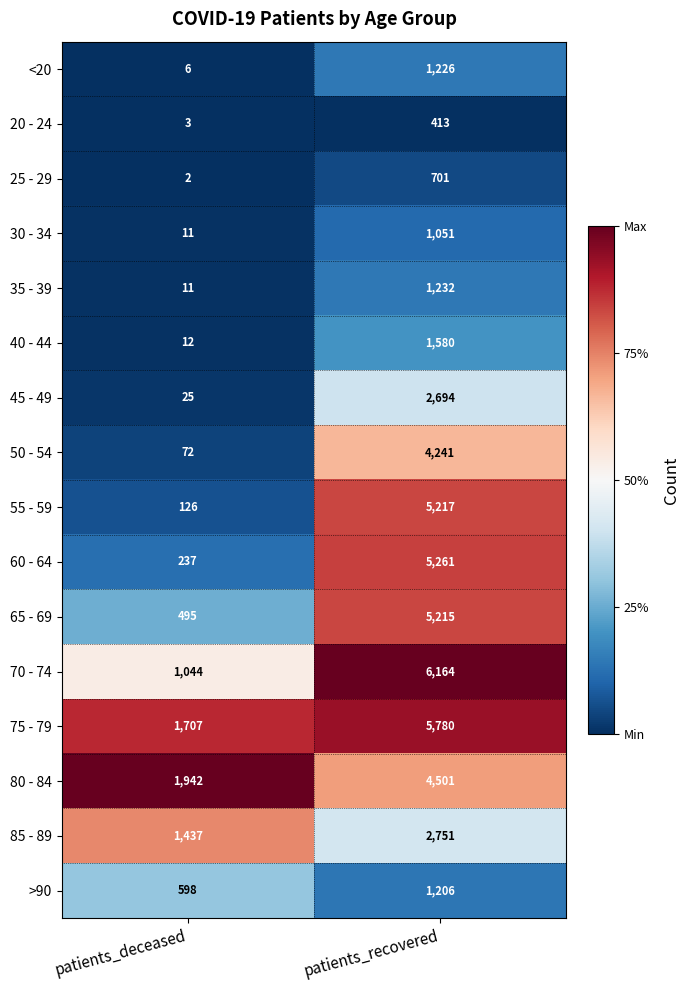

Rank the series by their maximum value, from highest to lowest.

70 - 74, 75 - 79, 60 - 64, 55 - 59, 65 - 69, 80 - 84, 50 - 54, 85 - 89, 45 - 49, 40 - 44, 35 - 39, <20, >90, 30 - 34, 25 - 29, 20 - 24